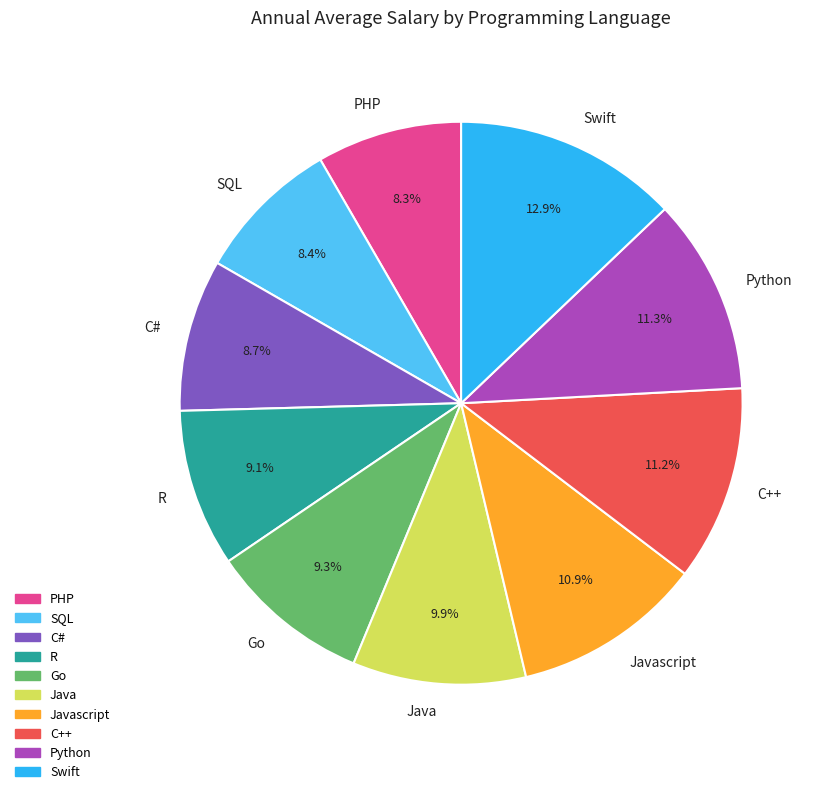

Count the number of slices in the pie.

10